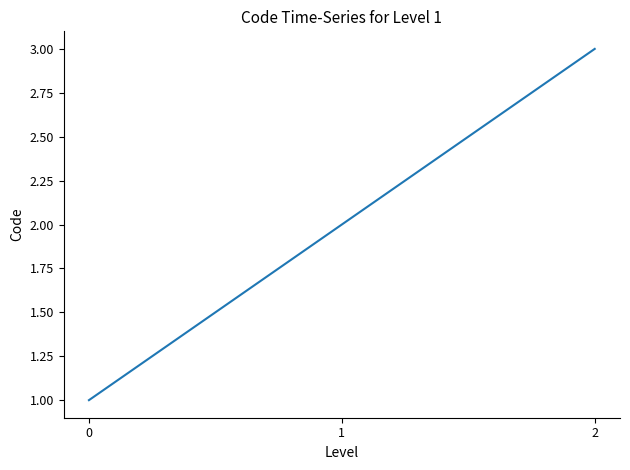

Rank the categories by value from highest to lowest.

2, 1, 0